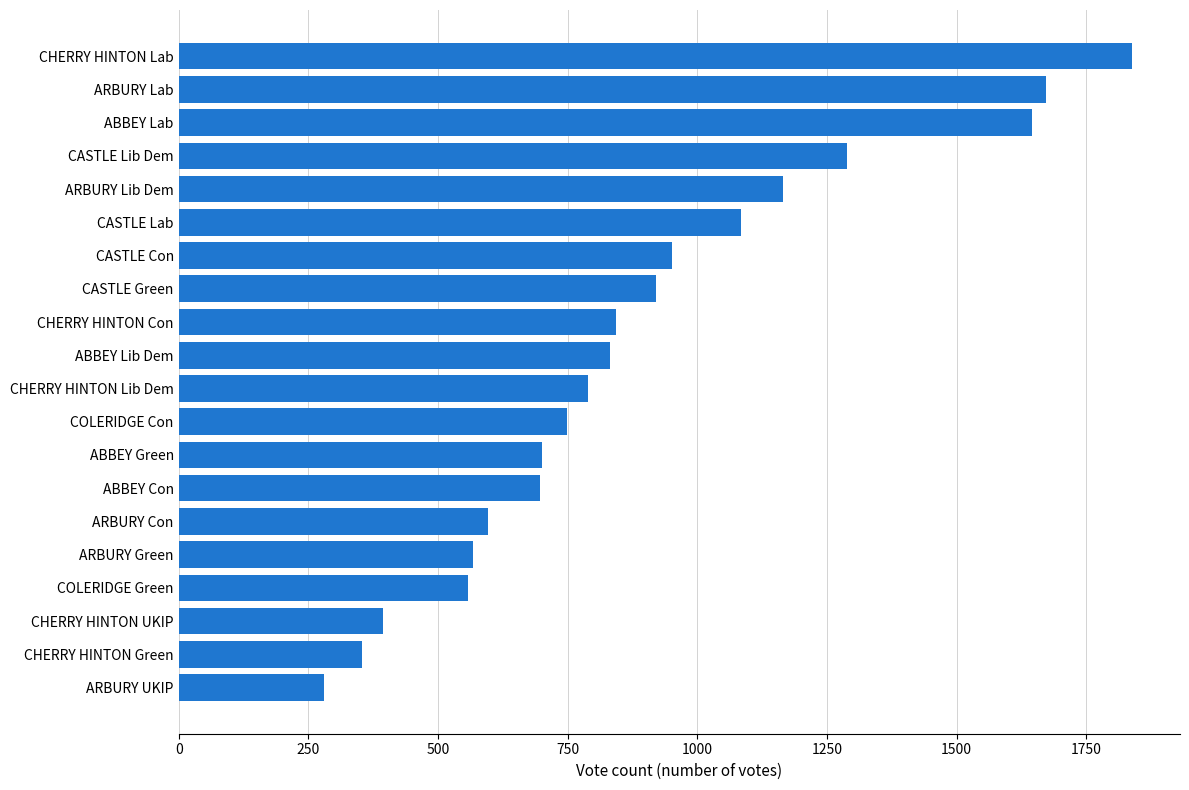

What is the greatest value displayed?

1839